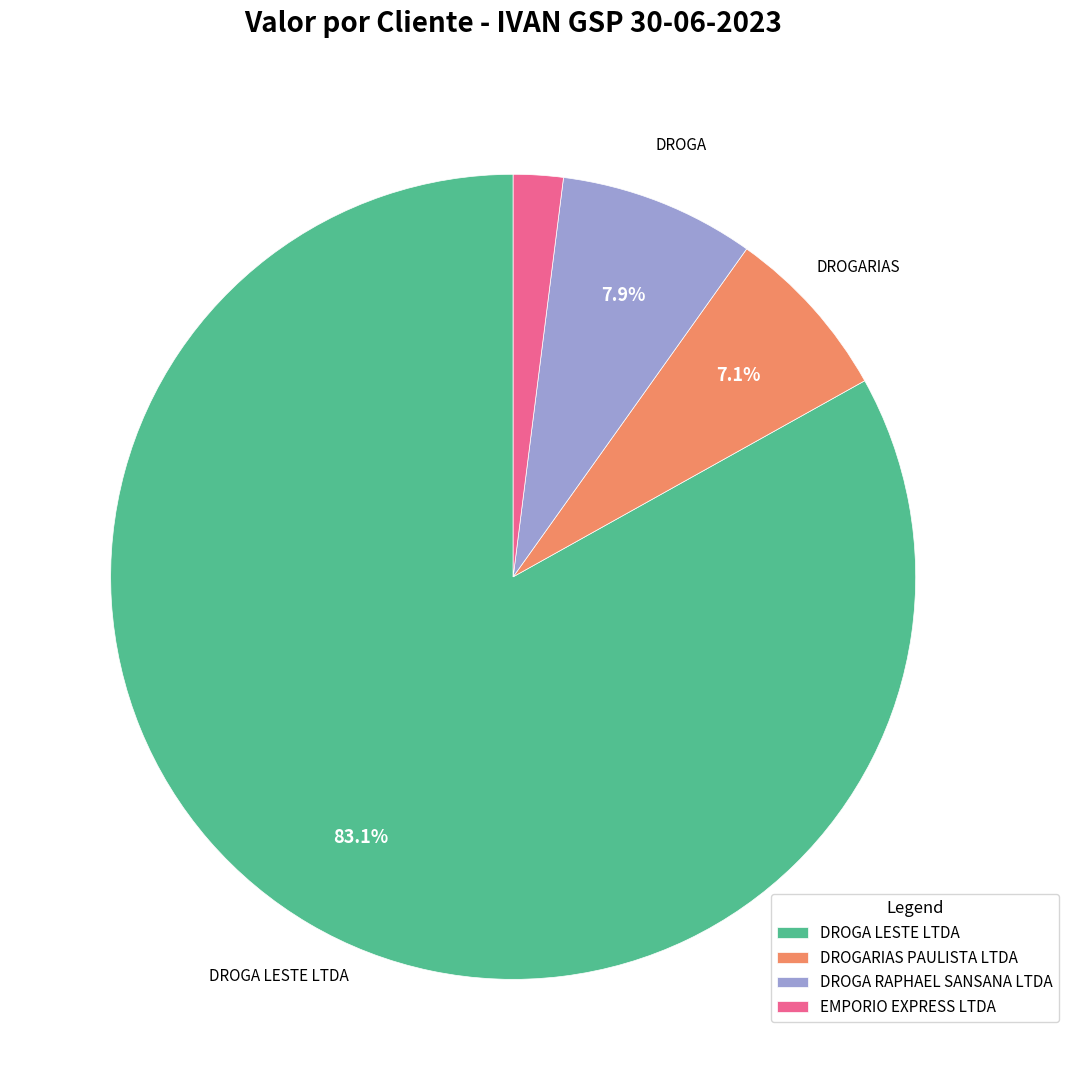

Which slice is the largest?

DROGA LESTE LTDA